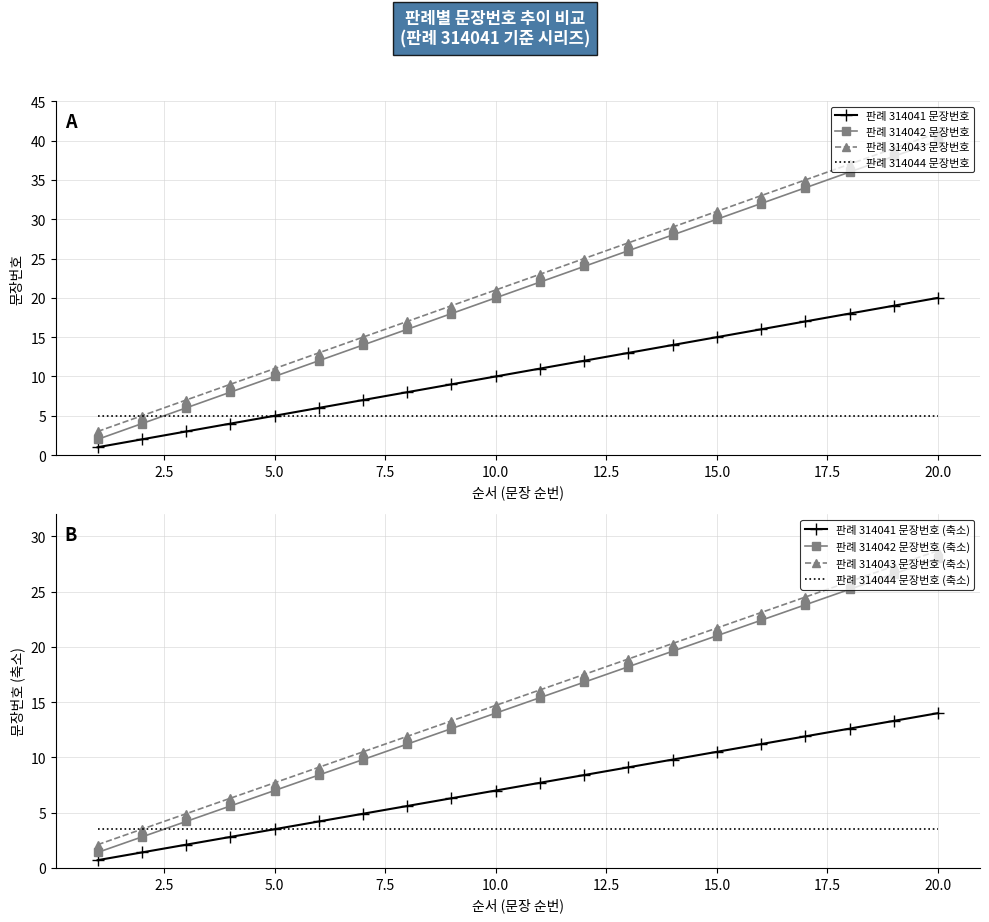

True or false: 판례 314041 문장번호 (축소) has a value of 7.0 at 10.0.

True